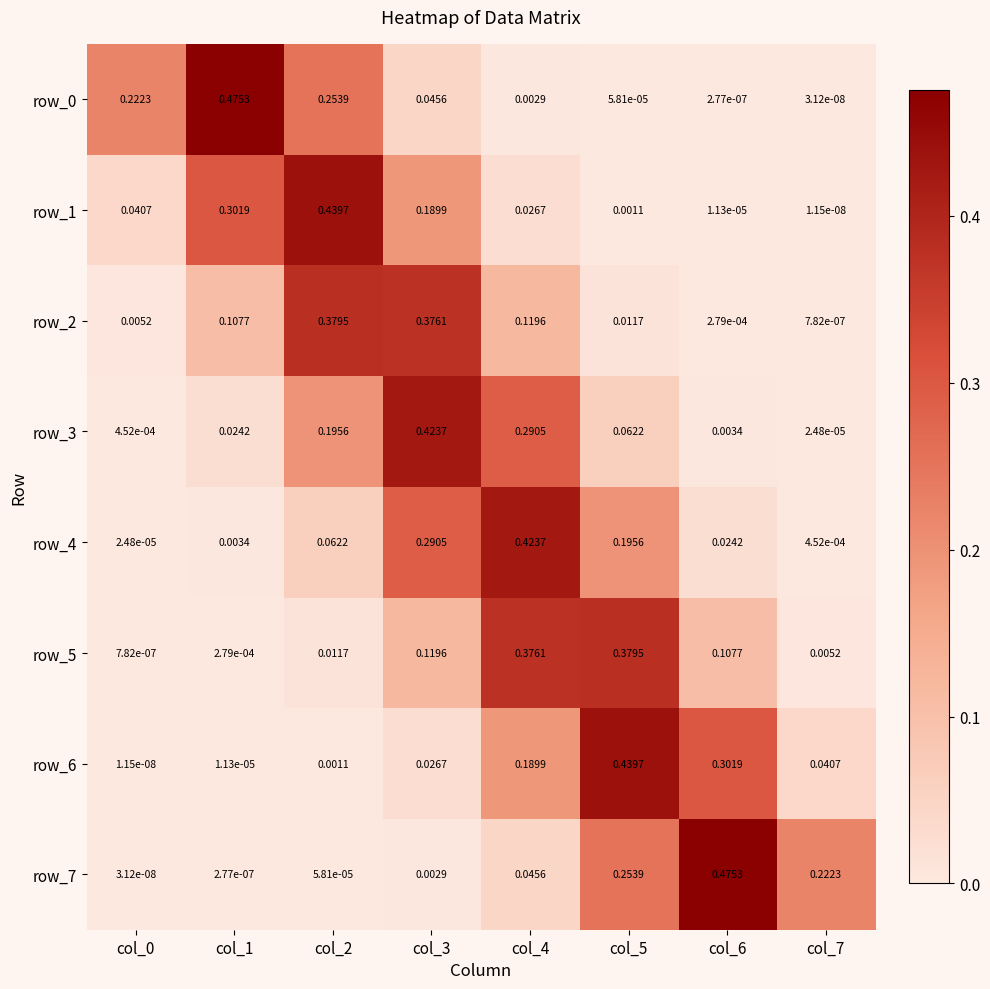

What is the sum of the row_0 values at col_0 and col_6?

0.2